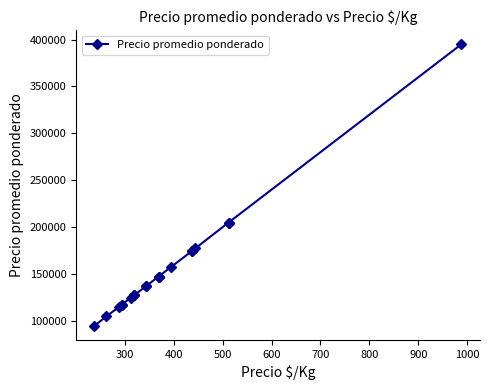

How many distinct data groups are displayed?

1